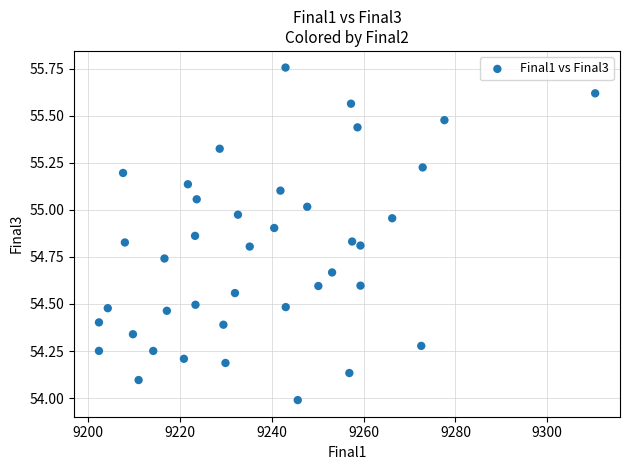

What is the range of X values (max minus min)?

108.1